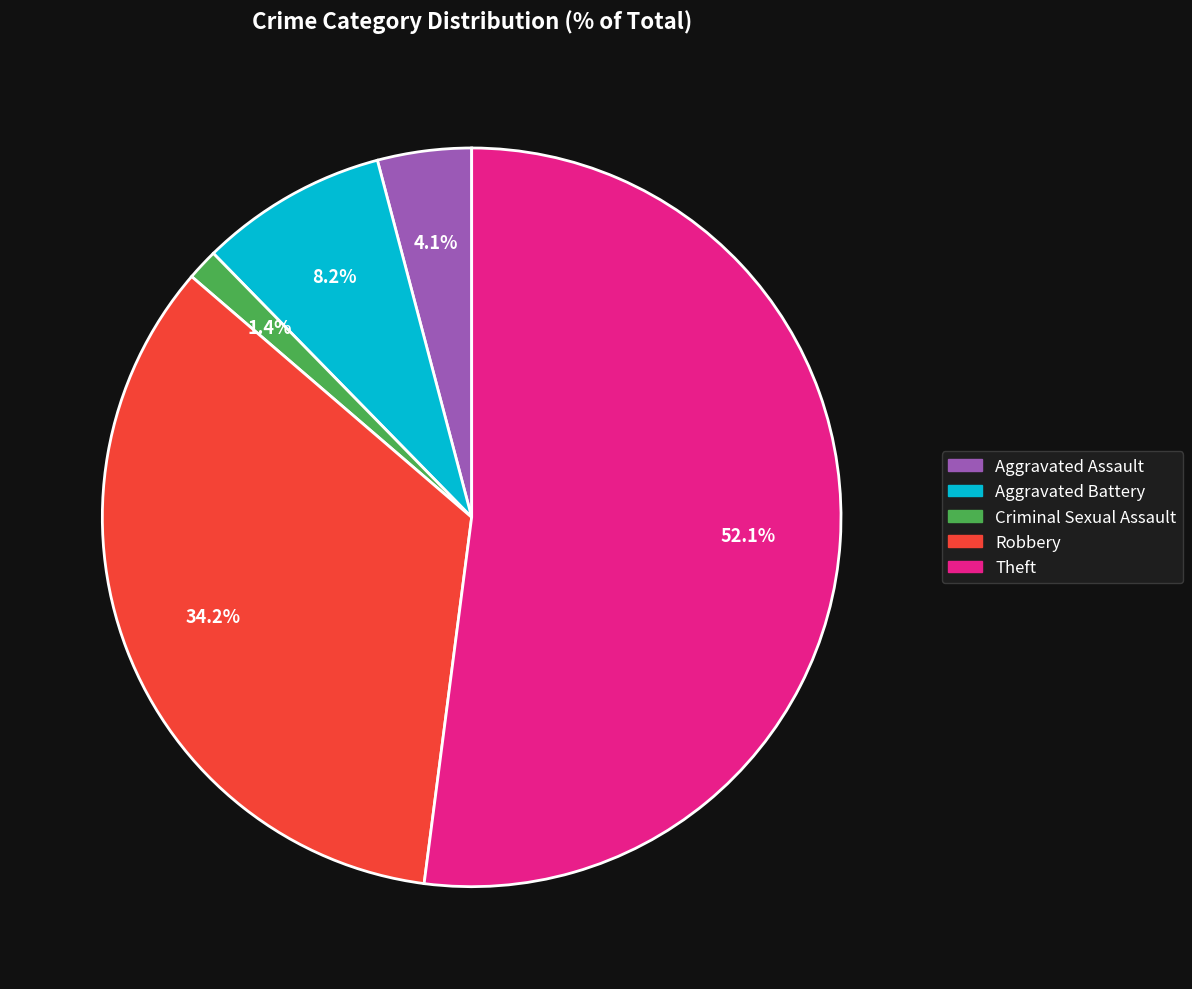

Which has a higher value, Aggravated Battery or Aggravated Assault?

Aggravated Battery